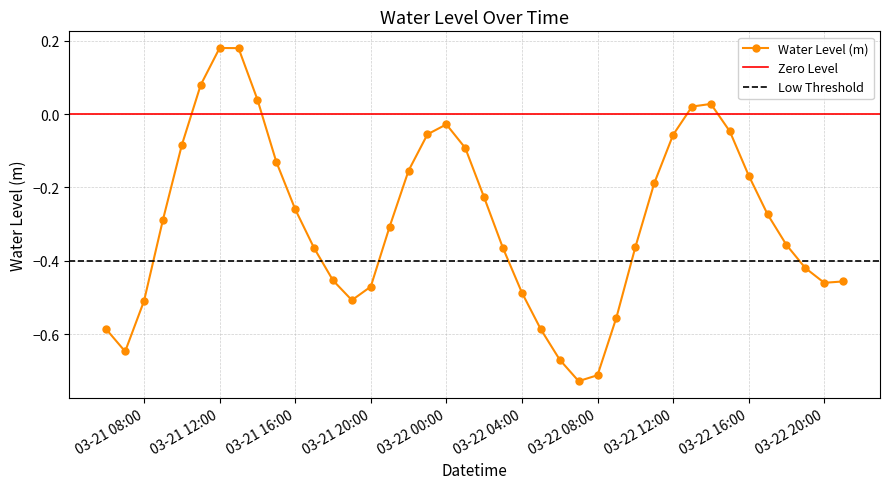

At which label does the data first exceed 0?

2025-03-21 11:00:00